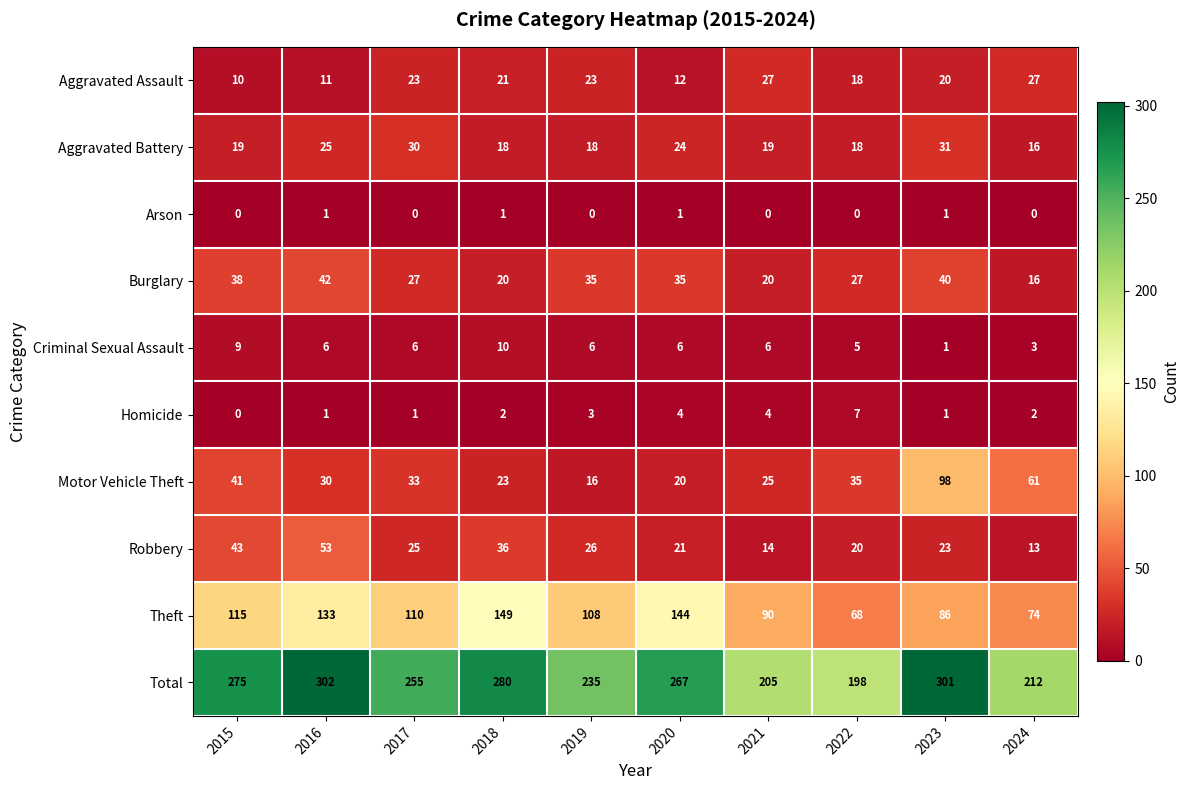

What is the sum of all Aggravated Battery values?

218